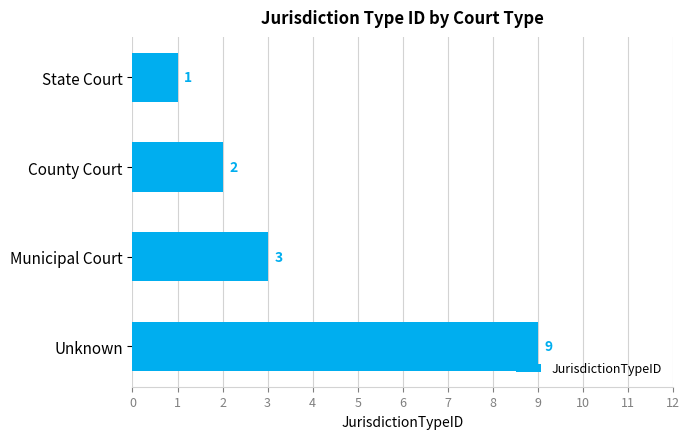

What is the difference between the second highest and second lowest values?

1